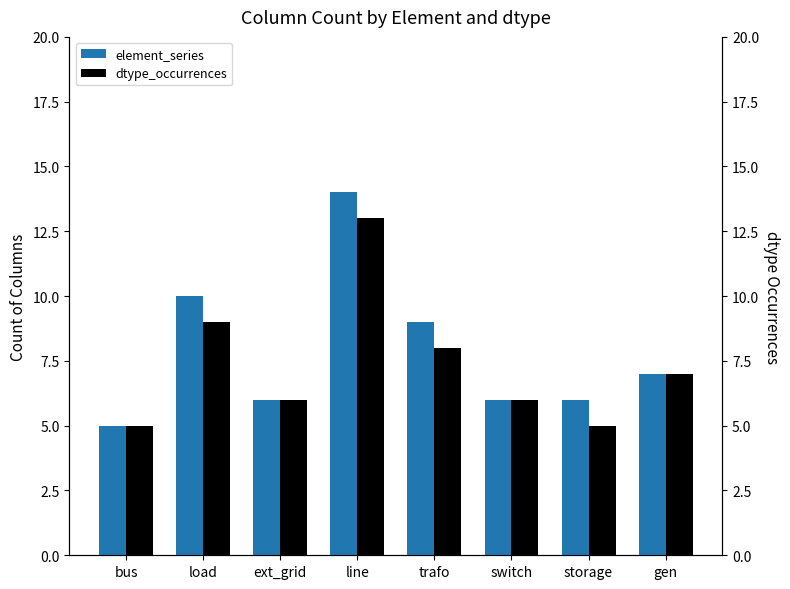

How many bars are there in total?

16